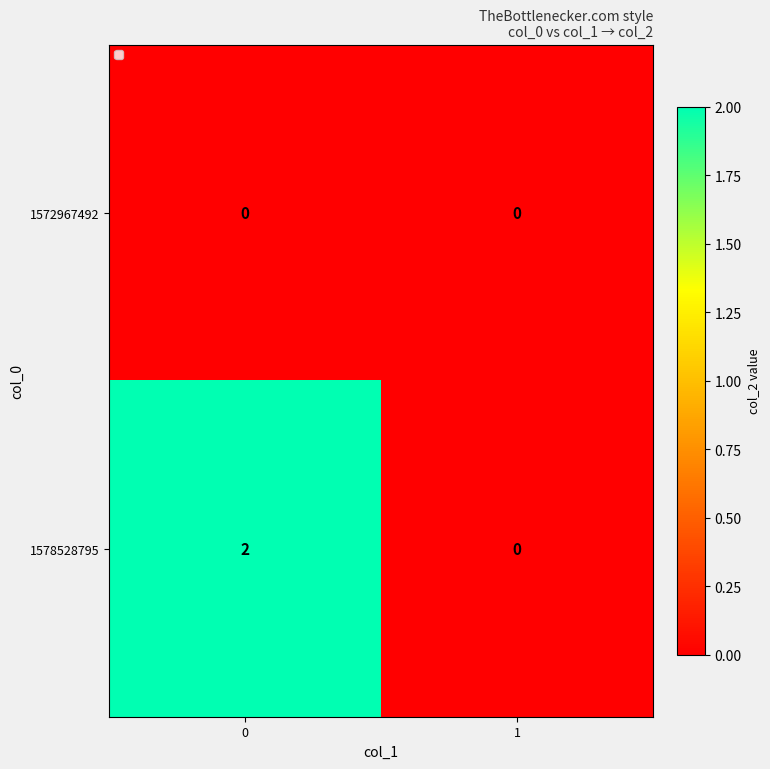

What is the spread (max minus min) of values at 0?

2